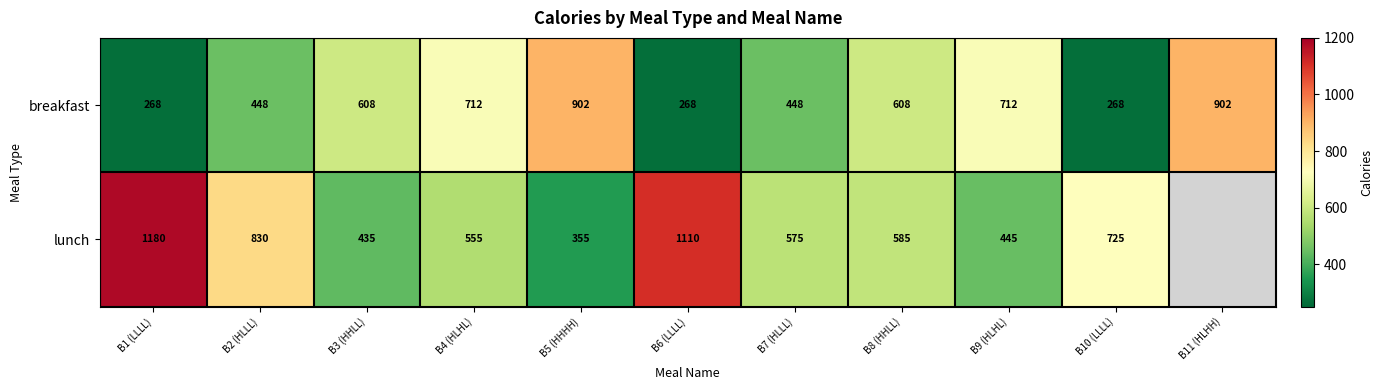

True or false: lunch has a value of 209 at B9 (HLHL).

False